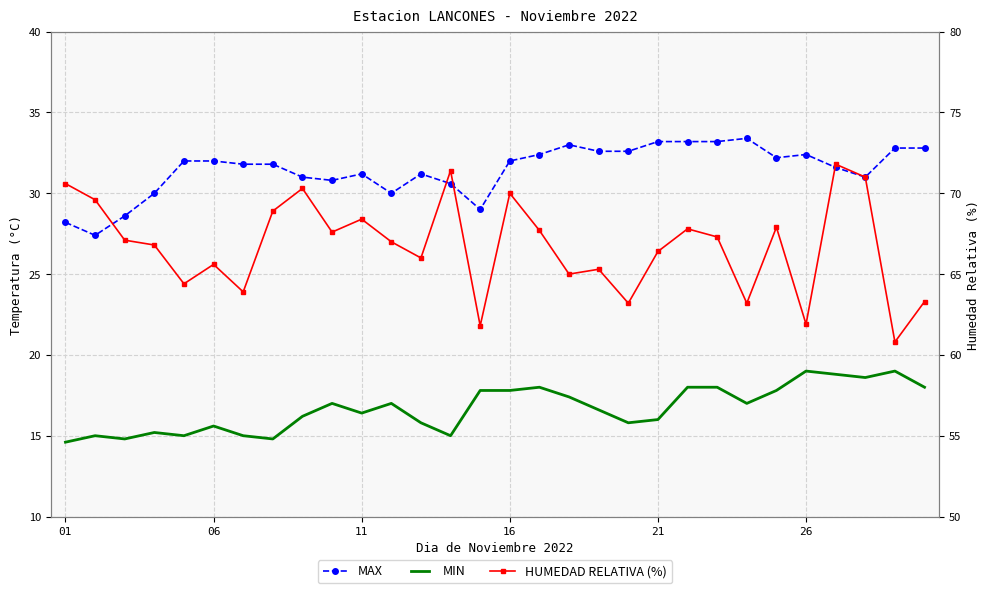

Count the number of categories in the chart.

30